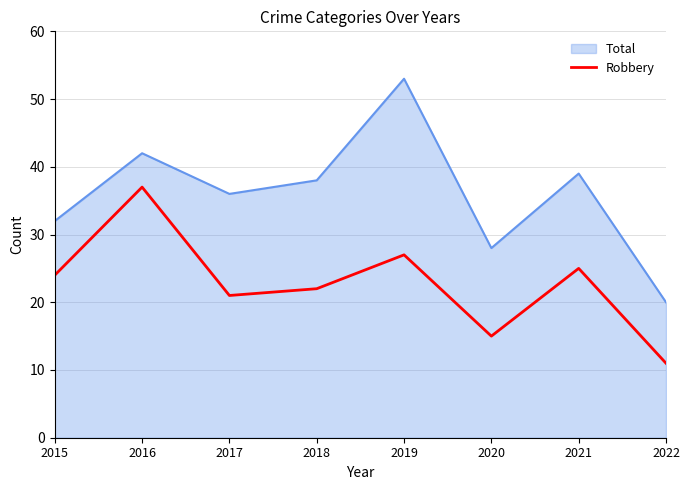

What is the difference between the maximum and second lowest values in the Robbery series?

22